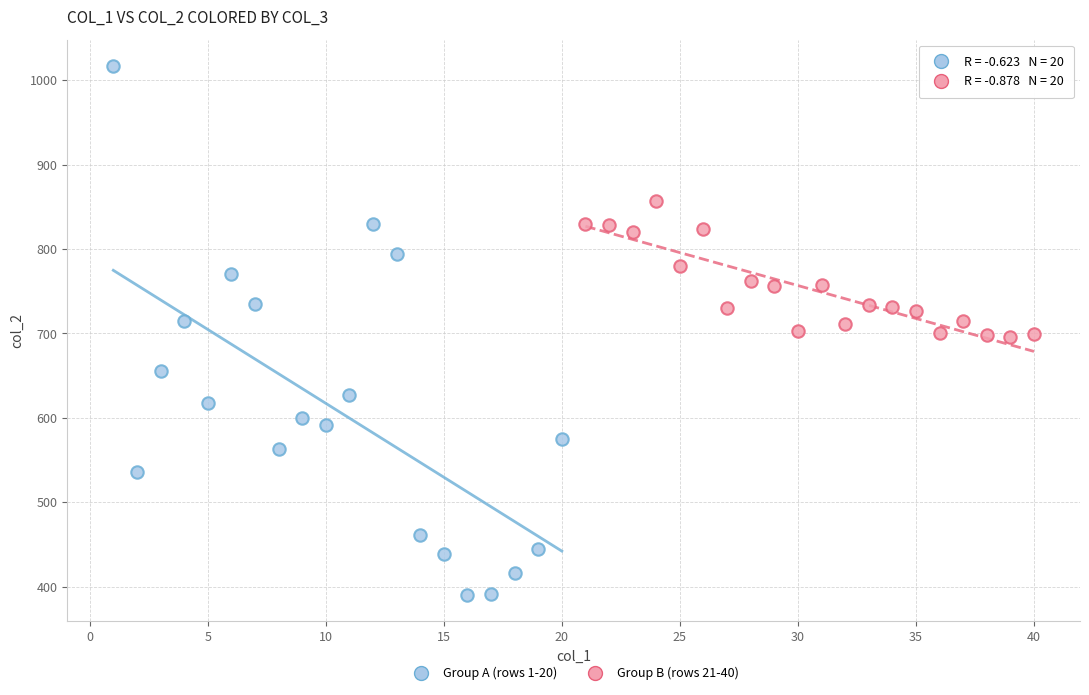

What are all the series names shown in the legend?

Group A (rows 1-20), Group B (rows 21-40)